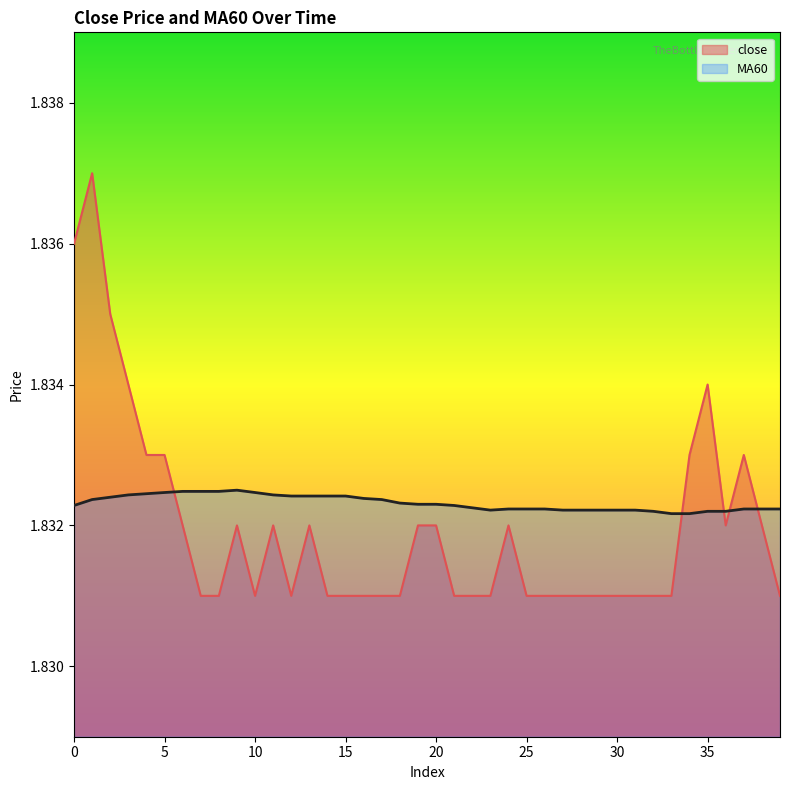

Between 12 and 36, which series saw the biggest shift?

close